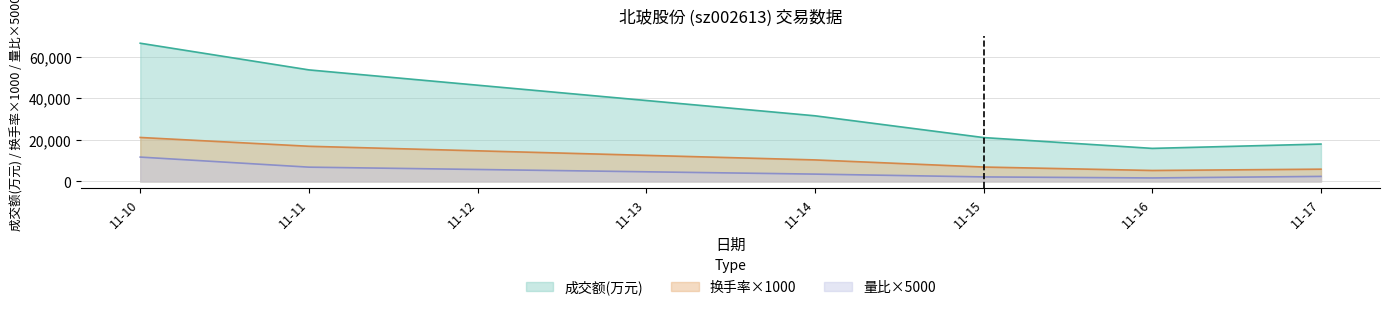

Between 11-10 and 11-14, which series saw the biggest shift?

成交额(万元)